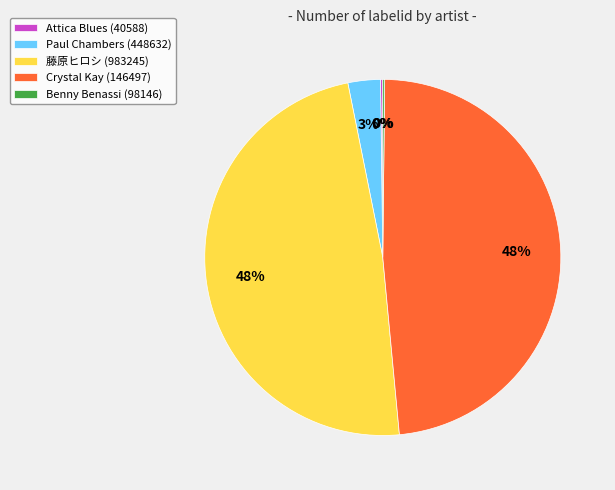

To the nearest percent, what percentage of the pie is Crystal Kay (146497)?

48%